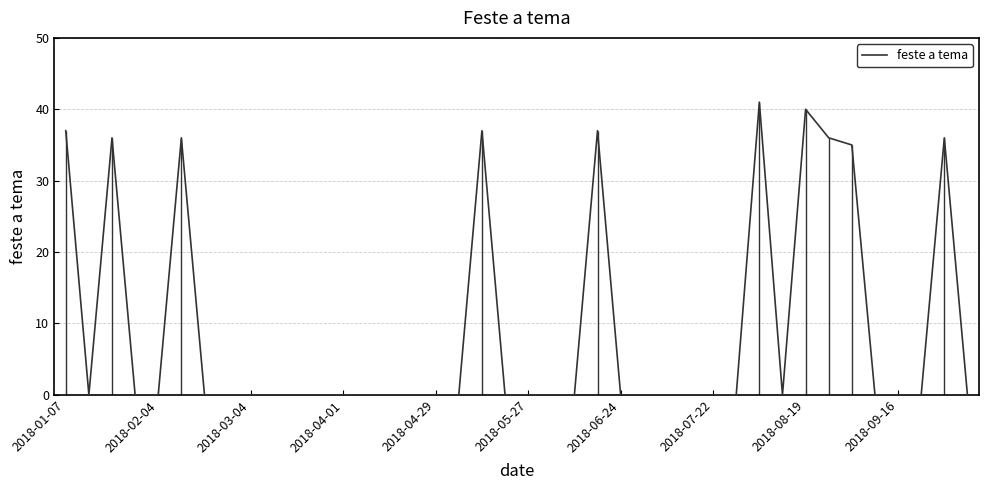

What is the sum of all values?

371